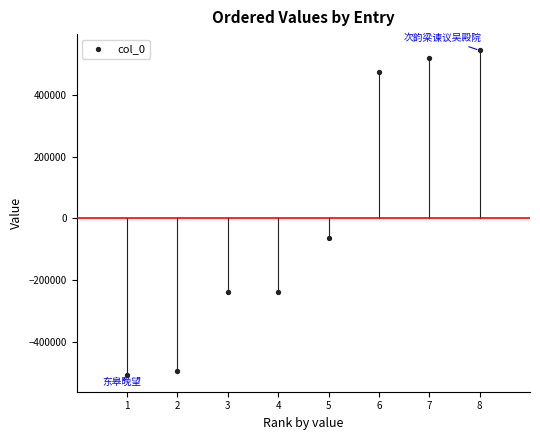

What is the average X value?

4.5